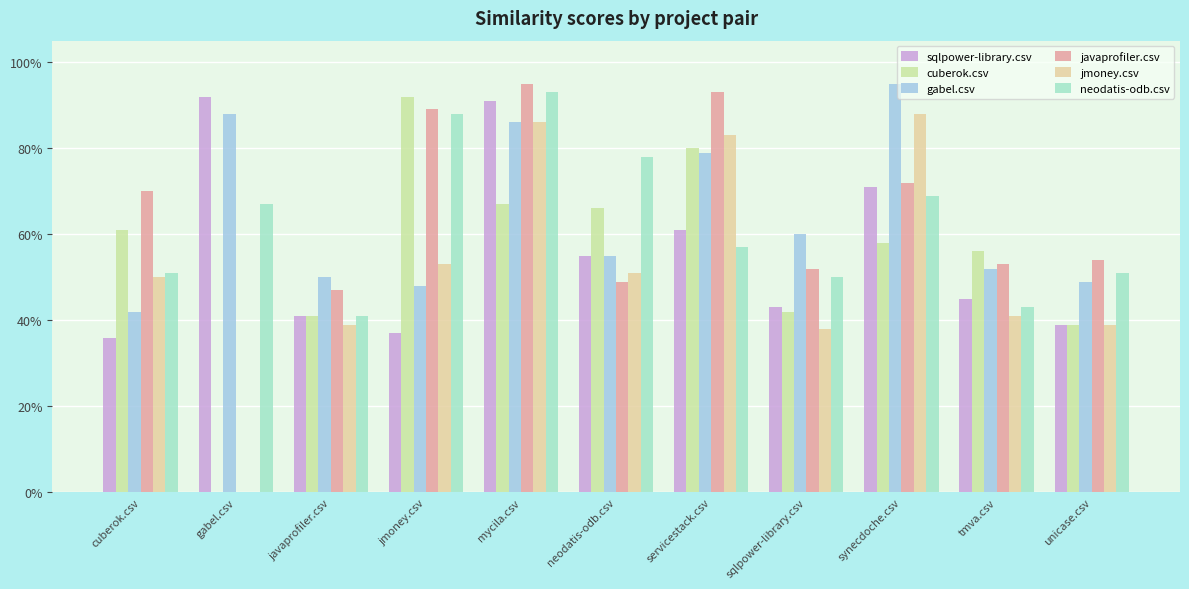

What is the sum of the neodatis-odb.csv values at gabel.csv and tmva.csv?

1.1